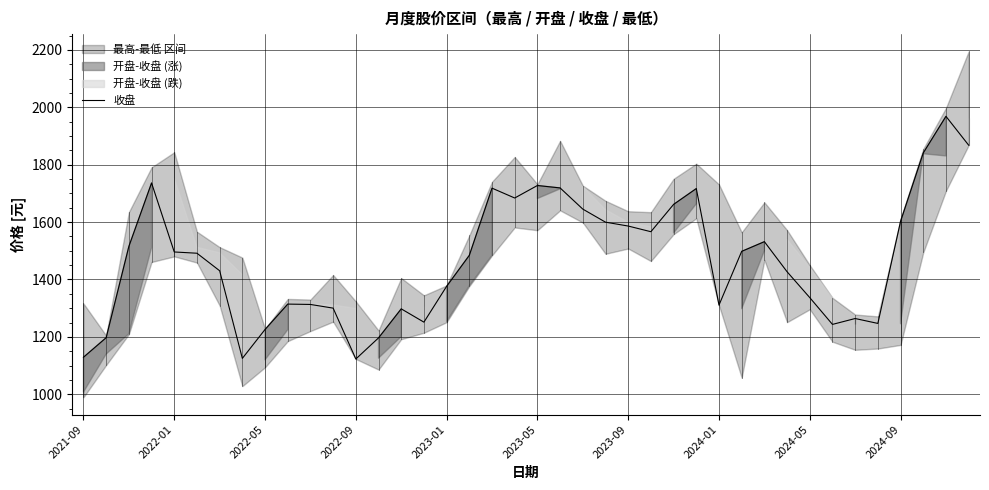

What is the minimum value shown in the chart?

1122.9